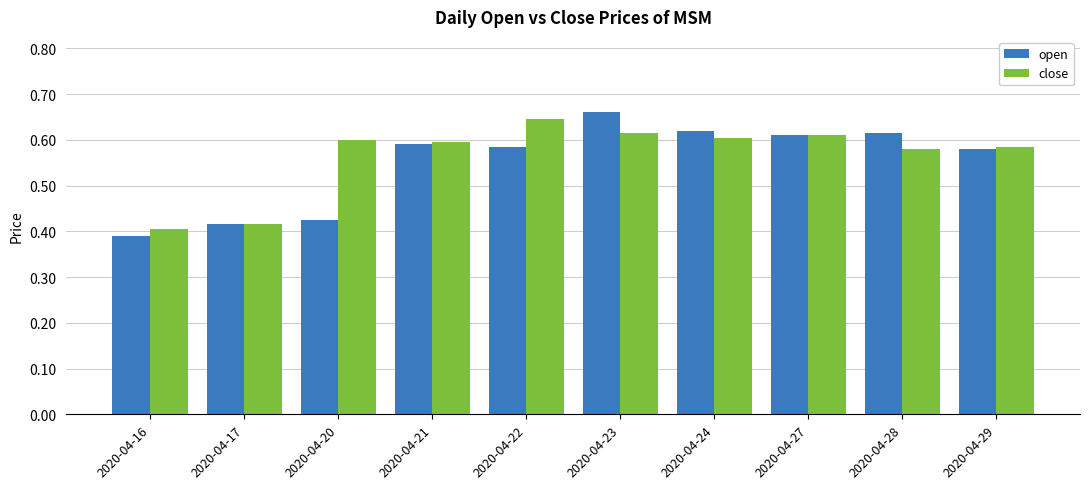

Which series has the largest range (max minus min)?

open